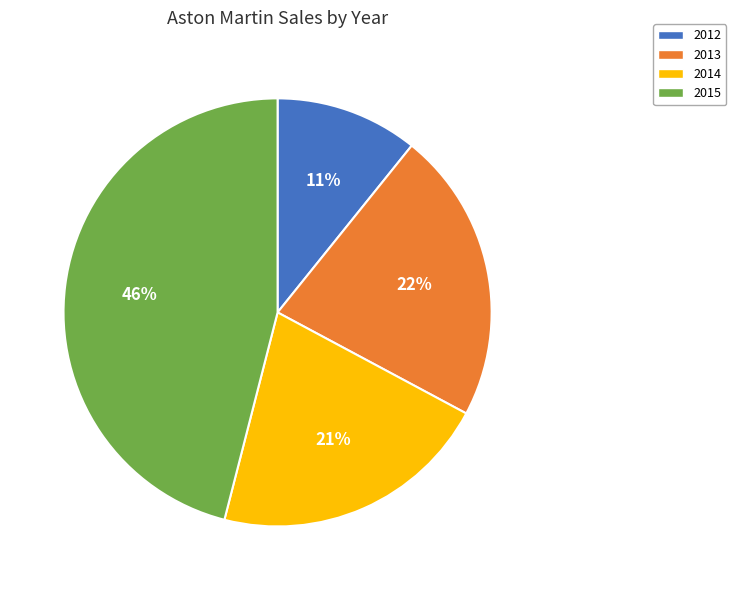

Count the number of slices in the pie.

4